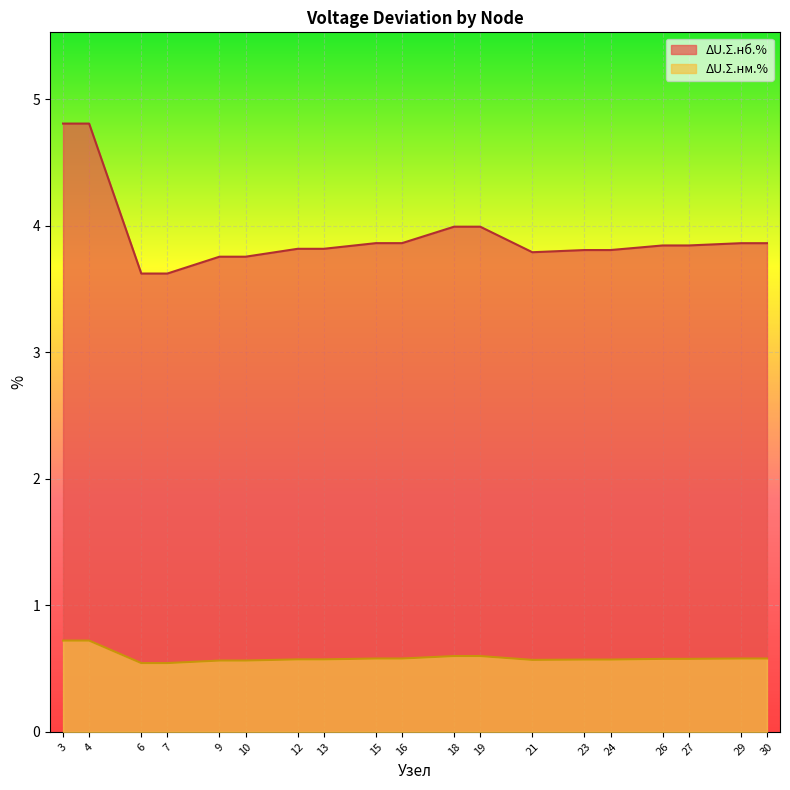

Which label corresponds to the smallest value in the chart?

6